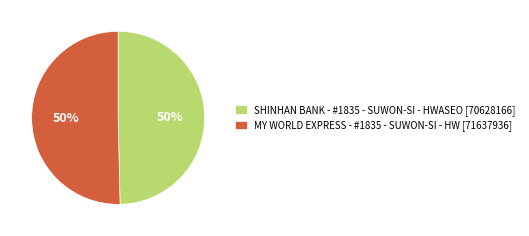

Is it true that MY WORLD EXPRESS - #1835 - SUWON-SI - HW is 50% of the pie?

True